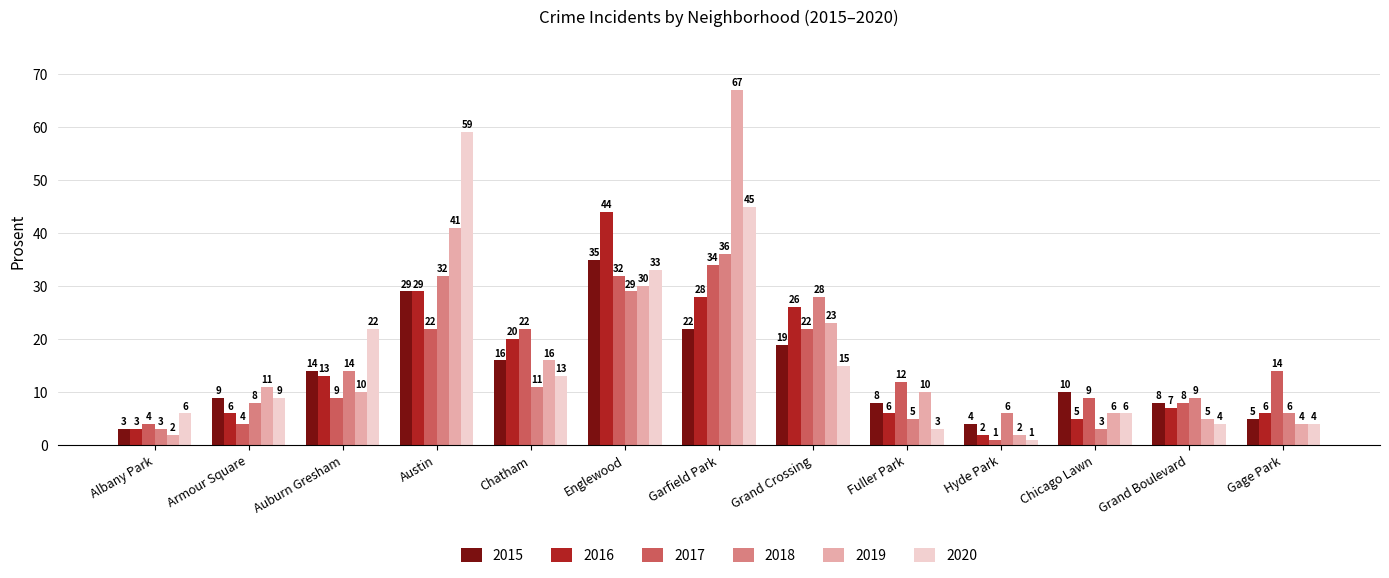

The value of 2015 at Grand Crossing is 19. True or false?

True